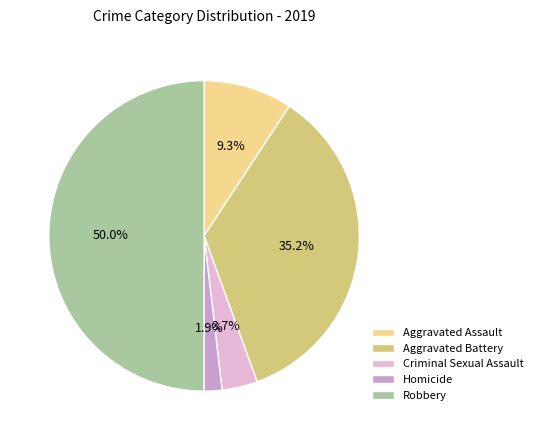

To the nearest percent, what portion does Aggravated Assault represent?

9%